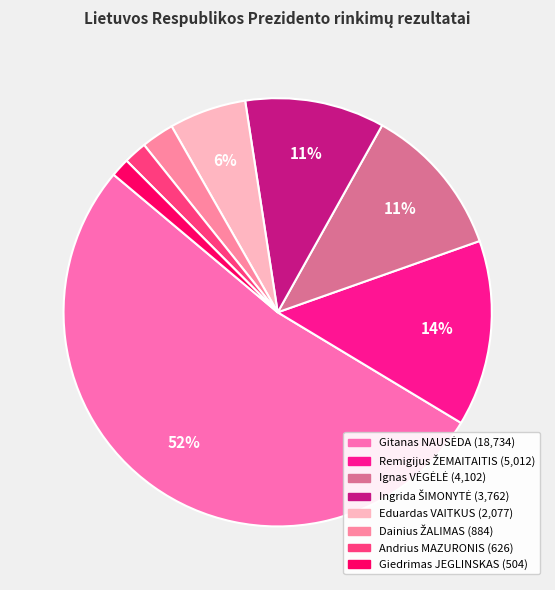

True or false: Eduardas VAITKUS accounts for 6% of the total.

True